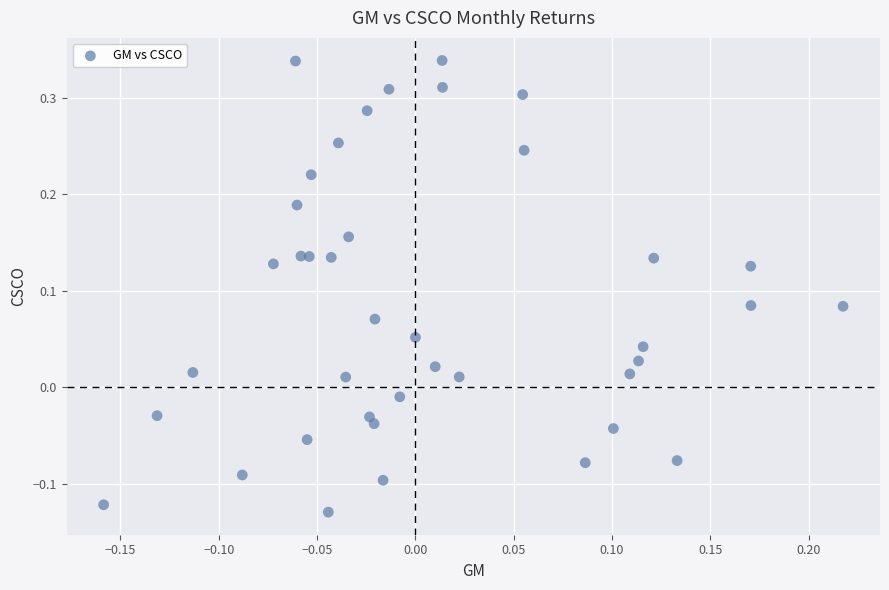

What is the range of Y values (max minus min)?

0.5